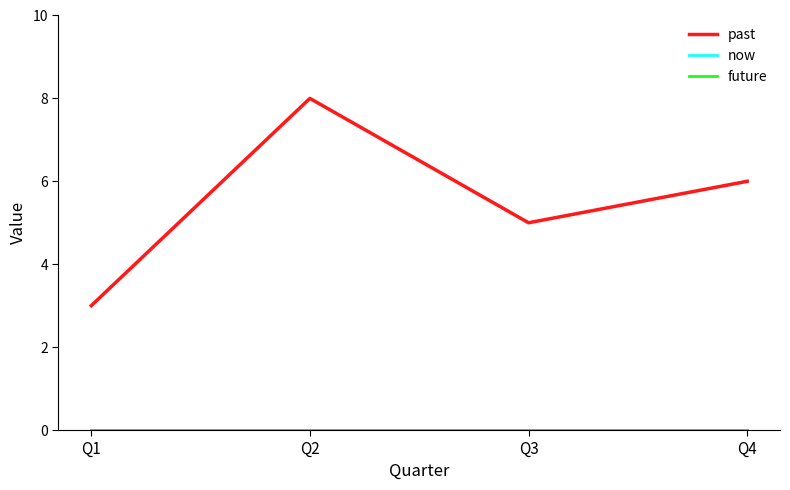

Which category has the lowest value across all series?

Q1